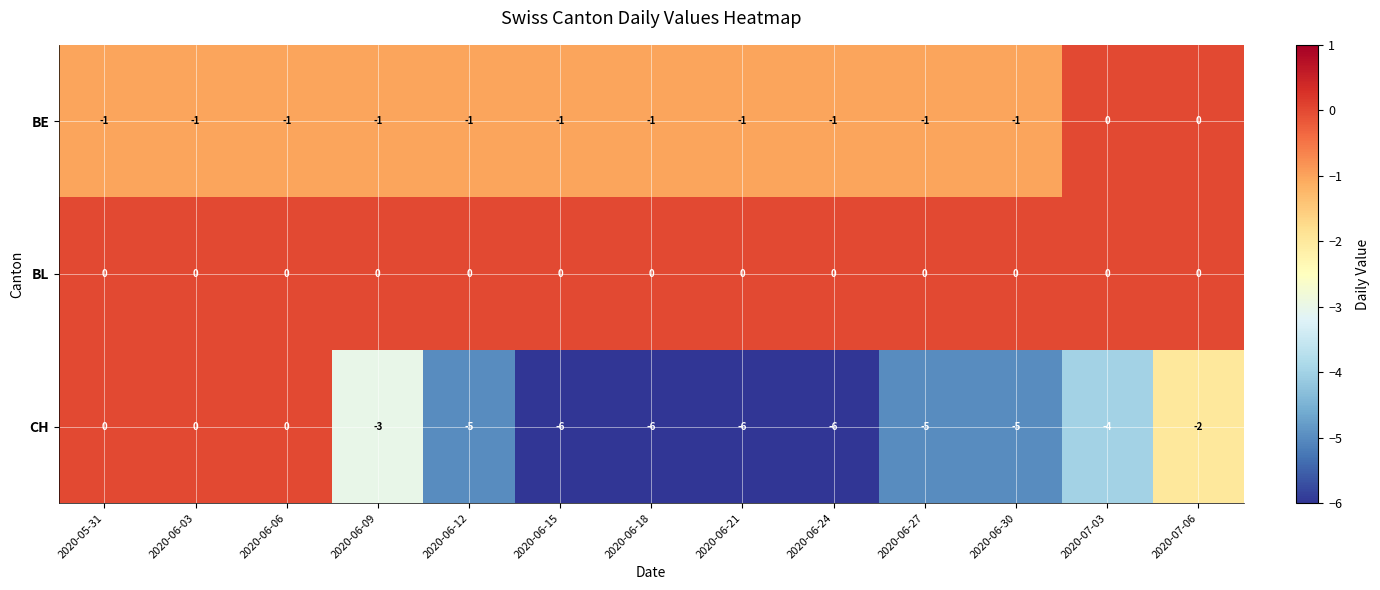

Which series has the largest range (max minus min)?

CH